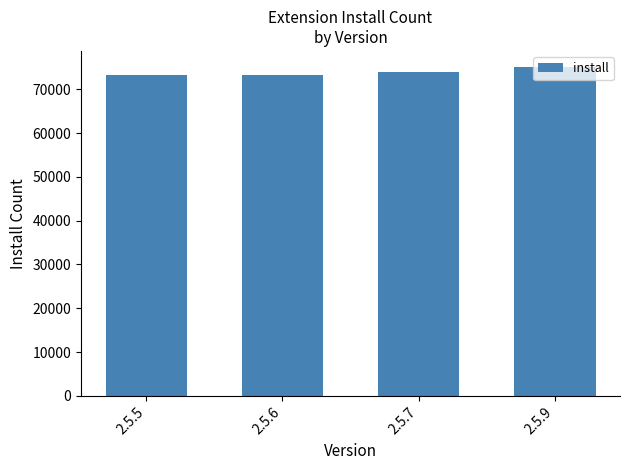

What is the value of the 2nd bar from the left?

73368